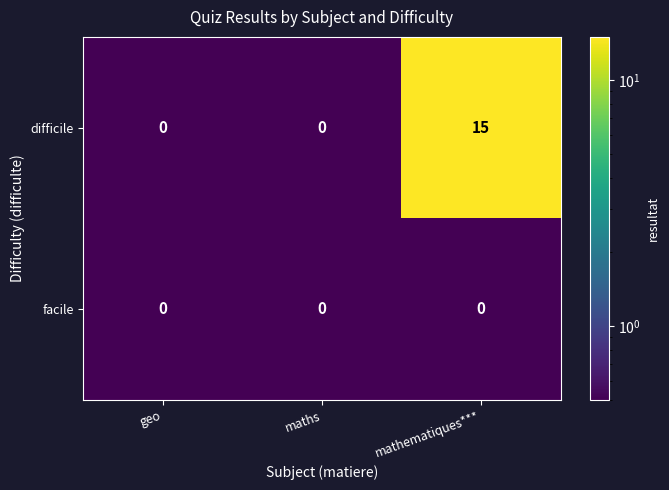

The value of difficile at geo is 9. True or false?

False